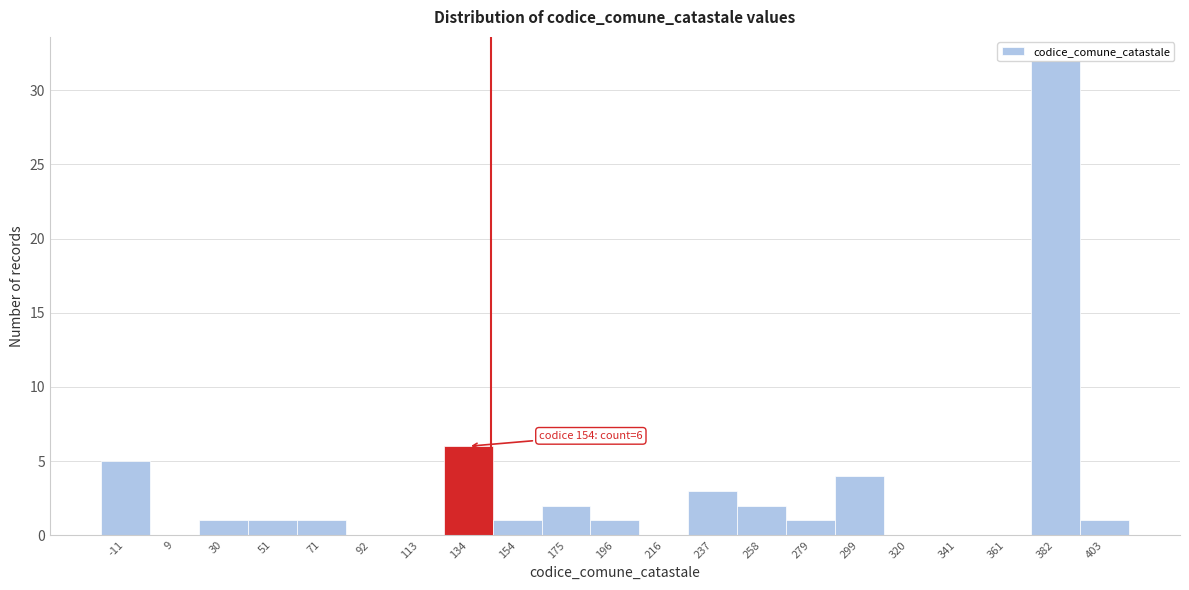

Where is the data nearest to the value 16?

134